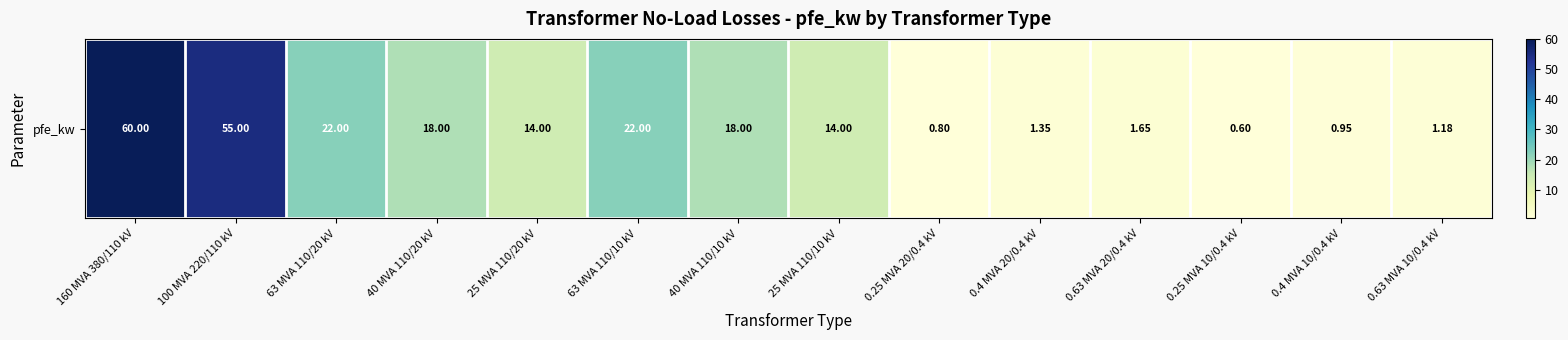

Reading left to right, extract all data points from this chart.

60.0	55.0	22.0	18.0	14.0	22.0	18.0	14.0	0.8	1.4	1.6	0.6	0.9	1.2